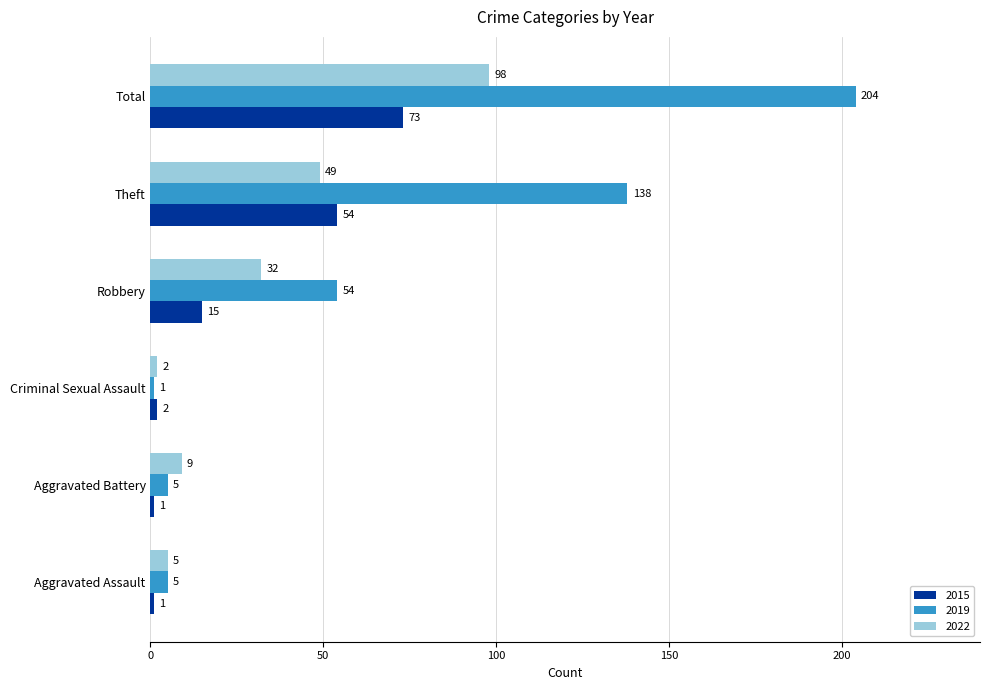

Is the value of 2022 at Criminal Sexual Assault greater than the value of 2015 at Theft?

No